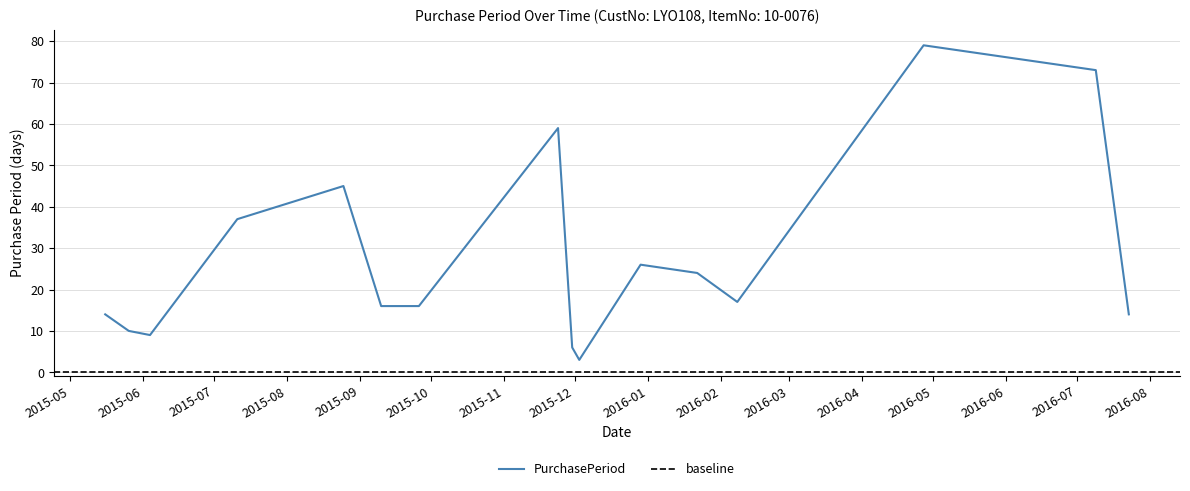

What is the sum of all values?

448